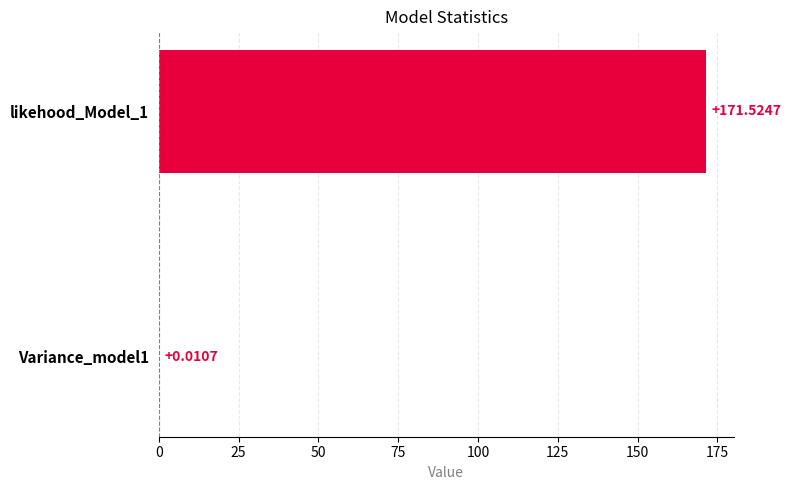

What is the change in value from Variance_model1 to likehood_Model_1?

+171.5